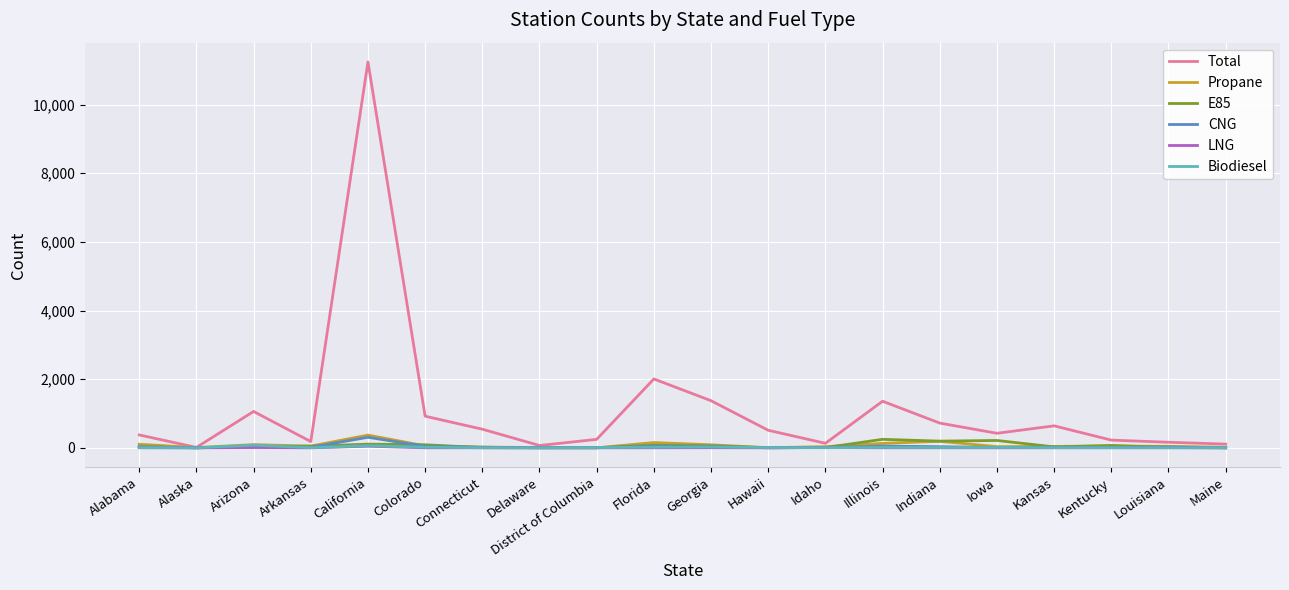

True or false: Propane and E85 cross at least once.

True